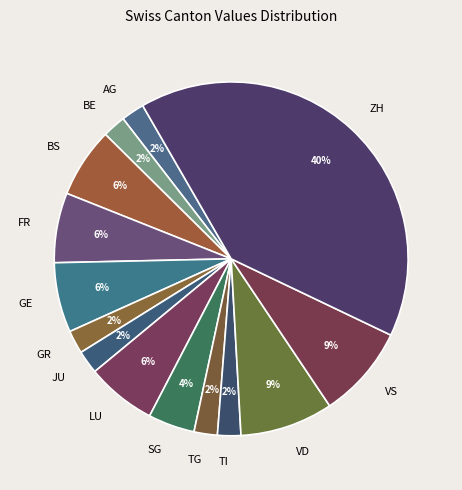

What is the largest slice in the pie chart?

ZH